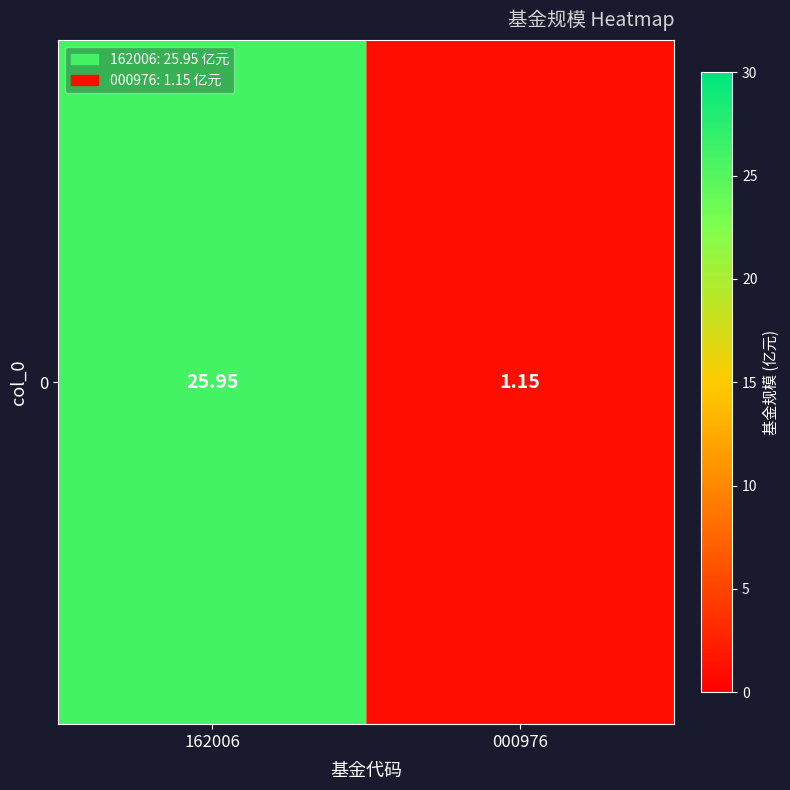

Which has a higher value, 162006 or 000976?

162006